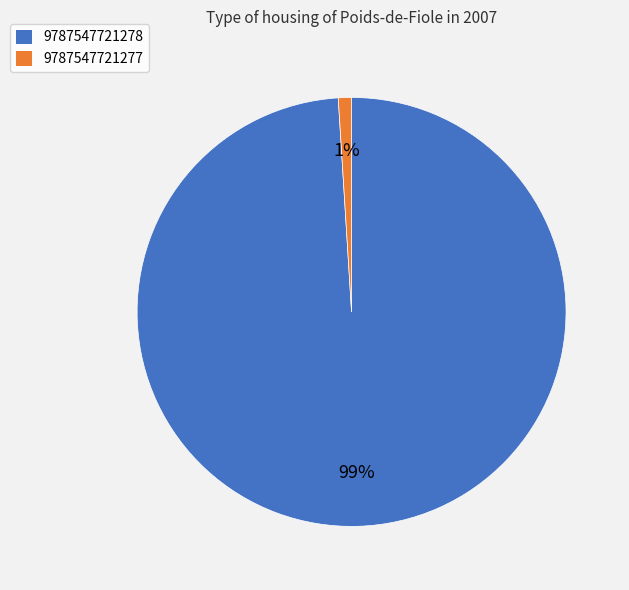

To the nearest percent, what is the average slice percentage?

50%